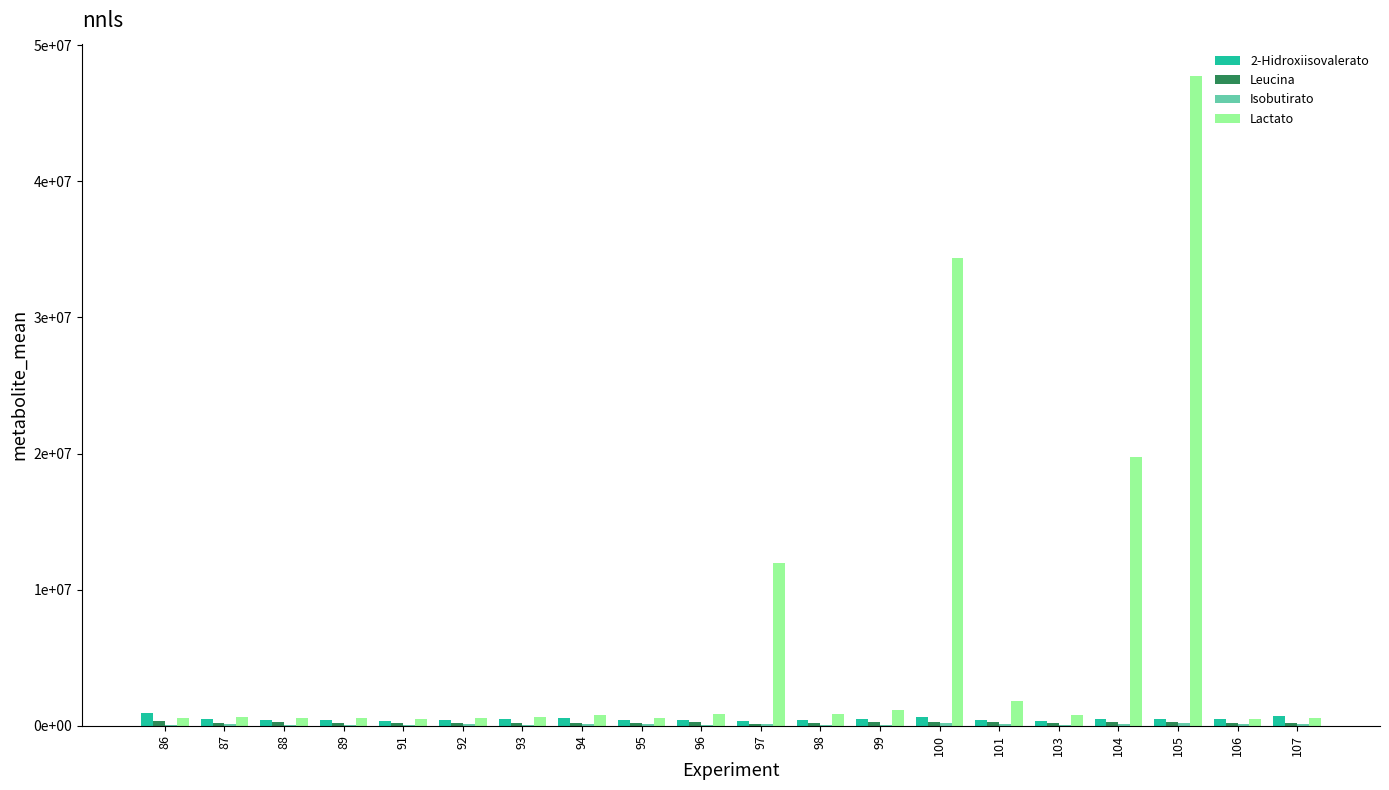

Reading left to right, list all the values displayed in this chart.

2-Hidroxiisovalerato: 86=943238.4	87=490675.7	88=423428.0	89=406567.5	91=354459.0	92=432088.3	93=517674.1	94=562045.1	95=405792.3	96=393436.0	97=335561.5	98=425401.2	99=502323.7	100=618473.5	101=441787.3	103=324202.8	104=470972.5	105=471976.0	106=486008.1	107=715087.5
Leucina: 86=318961.1	87=219486.9	88=238197.6	89=208745.8	91=168928.5	92=188847.2	93=215829.8	94=197764.5	95=211998.5	96=282725.3	97=155559.9	98=215100.3	99=246929.2	100=281997.6	101=278895.3	103=194824.8	104=266555.5	105=282651.5	106=218964.5	107=202627.1
Isobutirato: 86=56697.5	87=92395.5	88=67946.0	89=74018.7	91=38809.0	92=117506.0	93=47976.4	94=110937.8	95=114409.0	96=77663.6	97=106658.0	98=85905.4	99=73472.1	100=207804.5	101=104552.6	103=85663.2	104=90318.1	105=223349.3	106=107383.9	107=95915.1
Lactato: 86=590631.2	87=651615.2	88=532696.2	89=544751.1	91=469924.5	92=569034.6	93=612110.7	94=788751.8	95=585167.3	96=850951.1	97=11932071.3	98=834740.4	99=1148452.3	100=34338535.5	101=1788142.0	103=791577.1	104=19748246.1	105=47724795.5	106=498573.7	107=594631.6